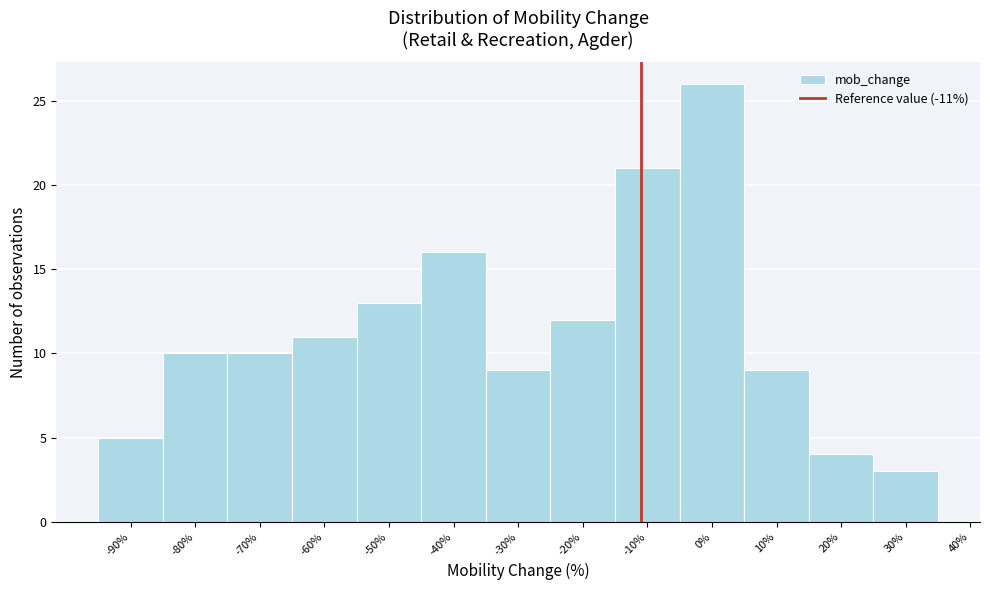

Reading left to right, list every bar in this chart as the range it spans on the x-axis followed by its height. The values are not printed on the chart, so give them approximately, as read against the axis.

-95 to -85: 5
-85 to -75: 10
-75 to -65: 10
-65 to -55: 11
-55 to -45: 13
-45 to -35: 16
-35 to -25: 9
-25 to -15: 12
-15 to -5: 21
-5 to 5: 26
5 to 15: 9
15 to 25: 4
25 to 35: 3